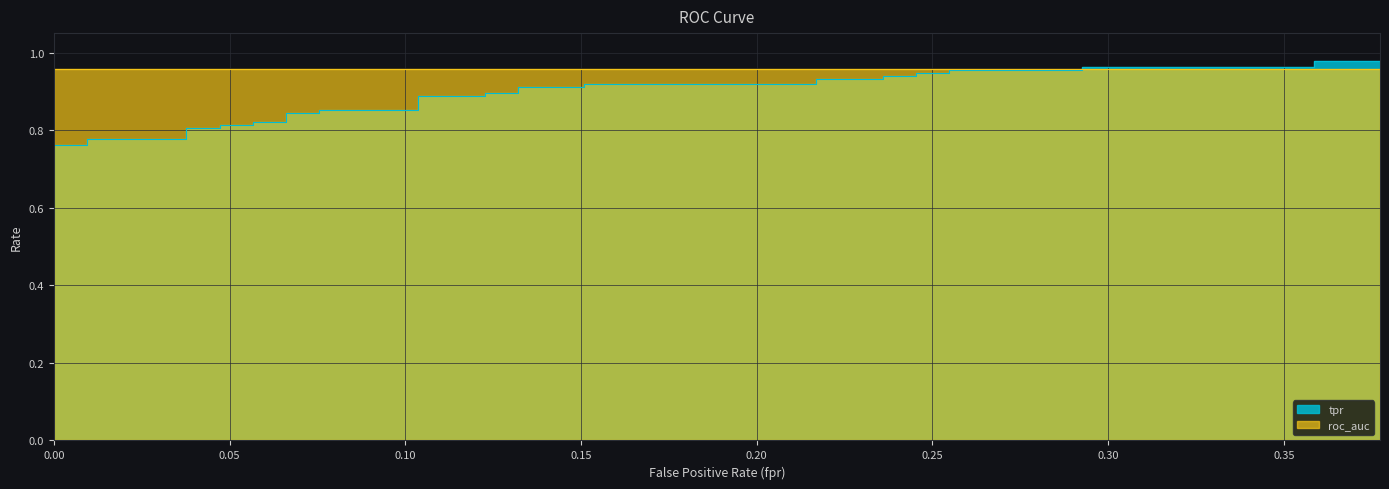

True or false: there are more than 0 points higher than both neighbors.

False